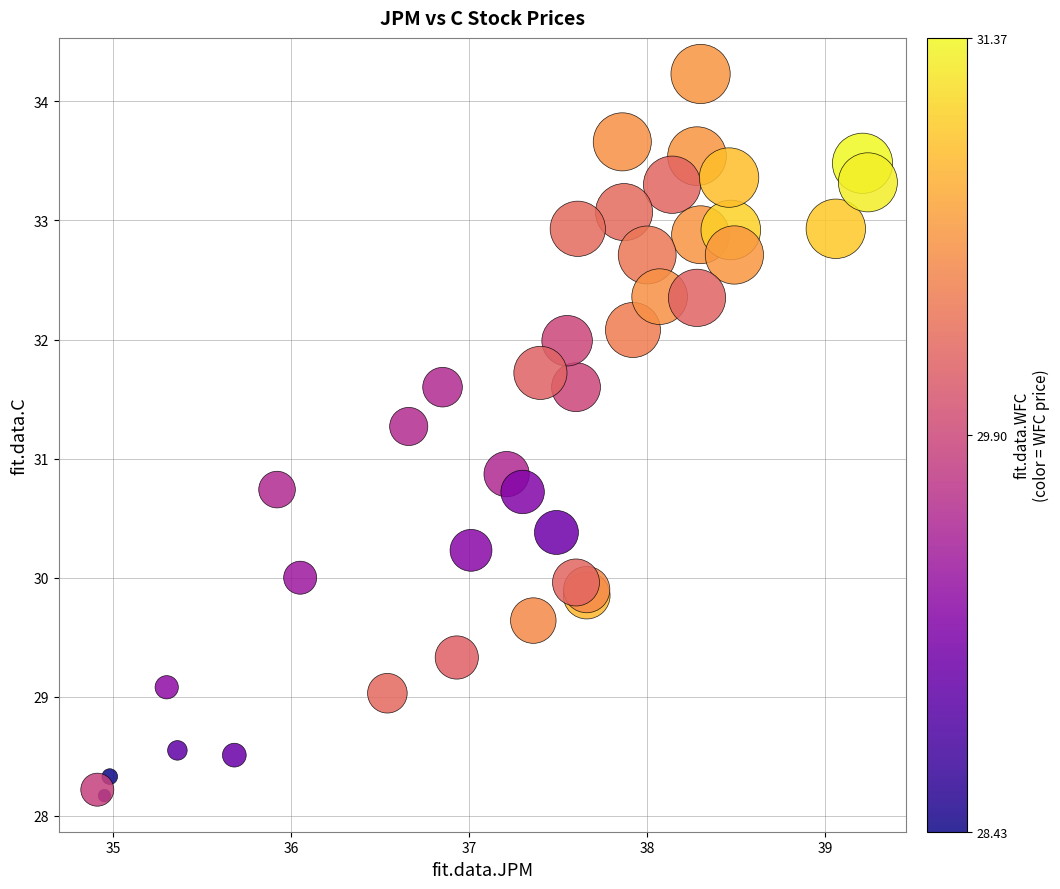

What Y value in the scatter plot is closest to 31?

30.9